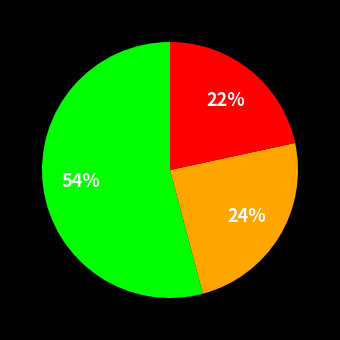

Does any single category account for the majority?

Yes